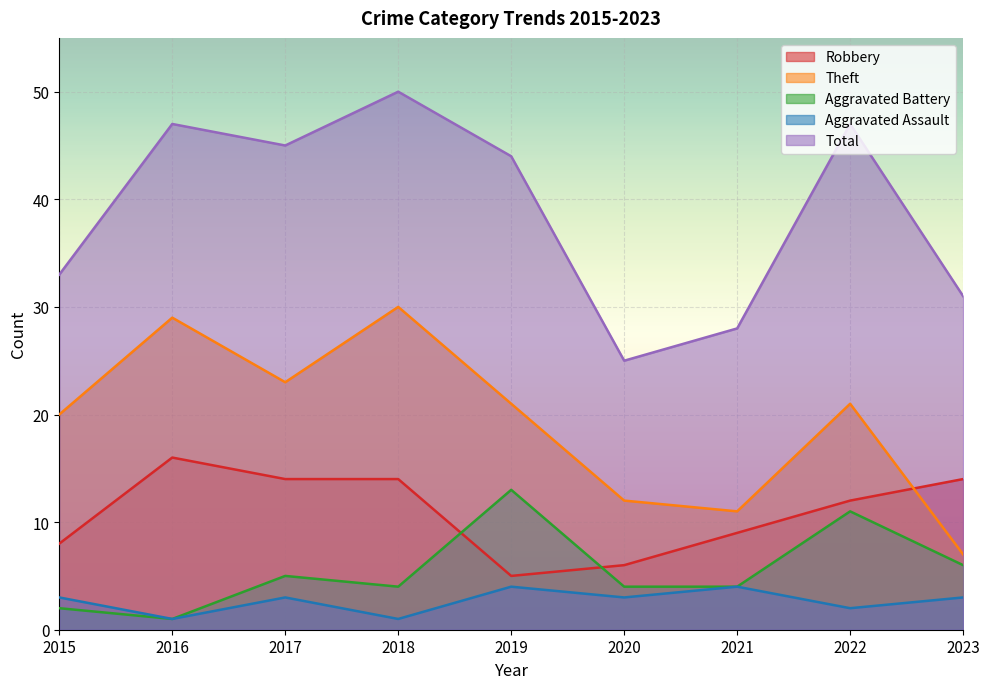

What is the approximate value of Theft at 2019?

21